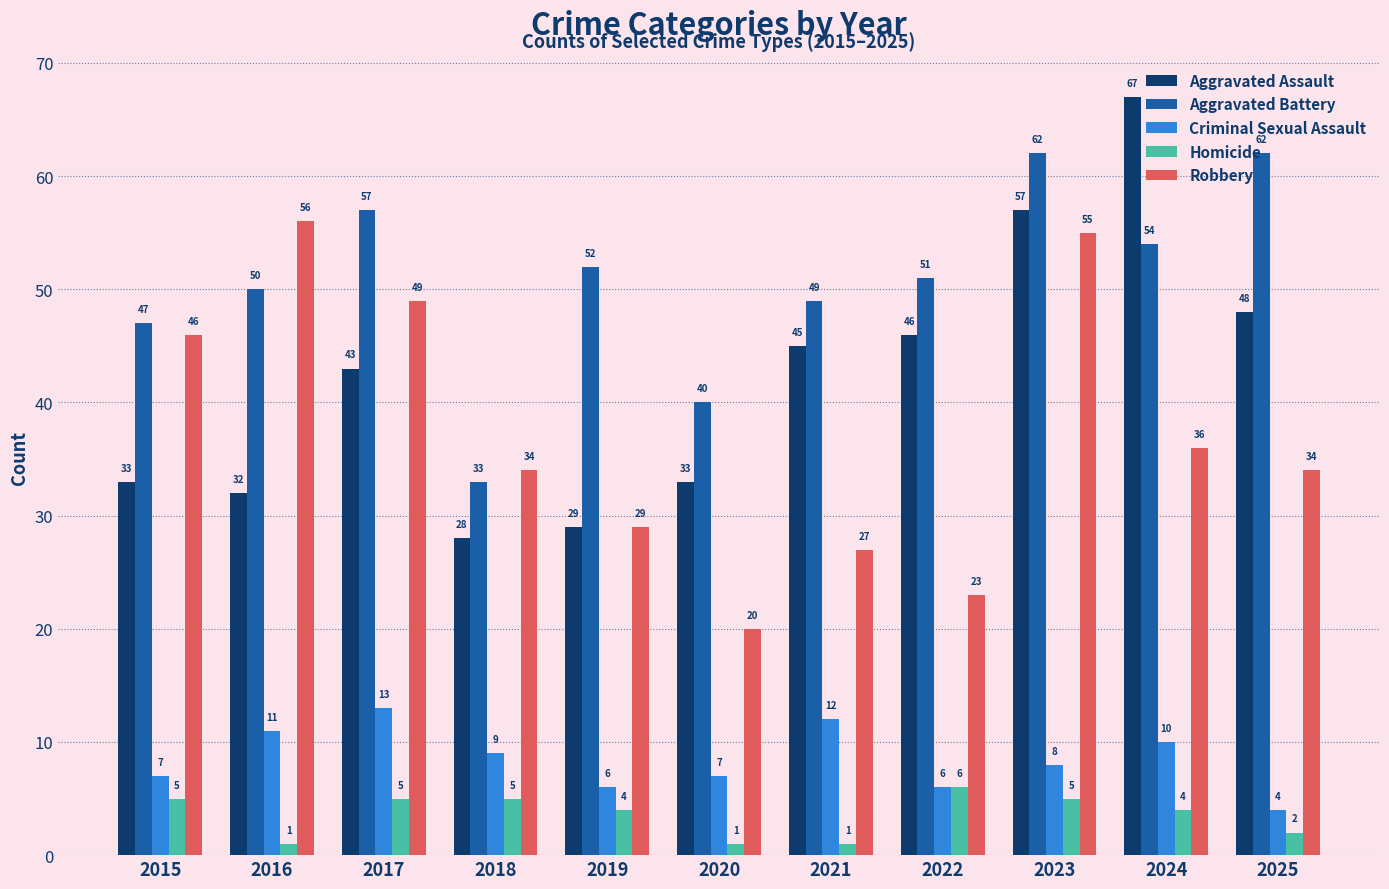

Which series has the widest spread of values?

Aggravated Assault